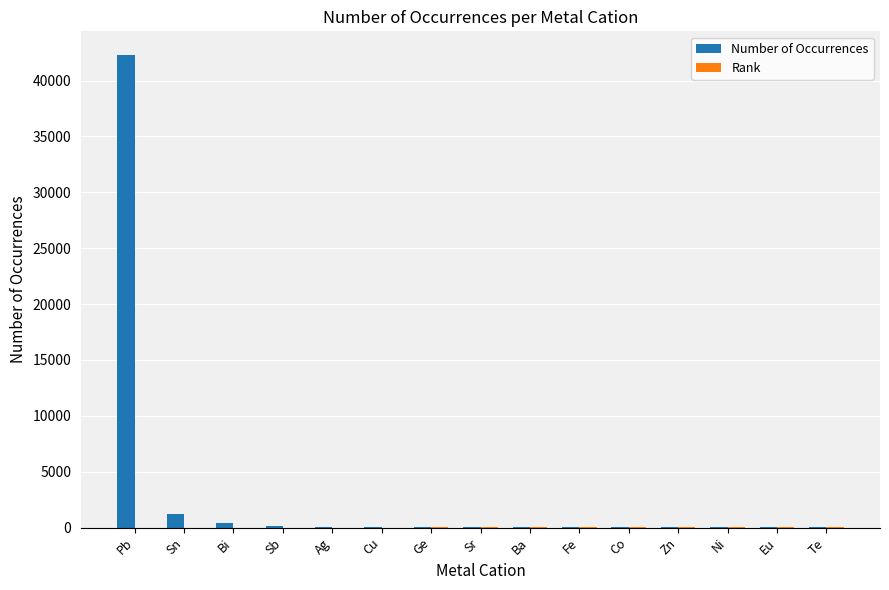

Count the number of categories in the chart.

15